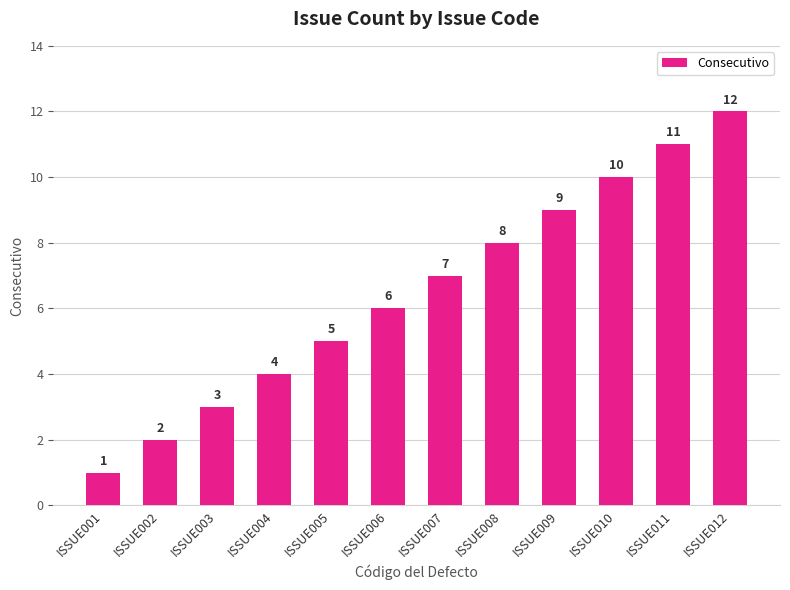

Does the chart contain stacked bars?

No